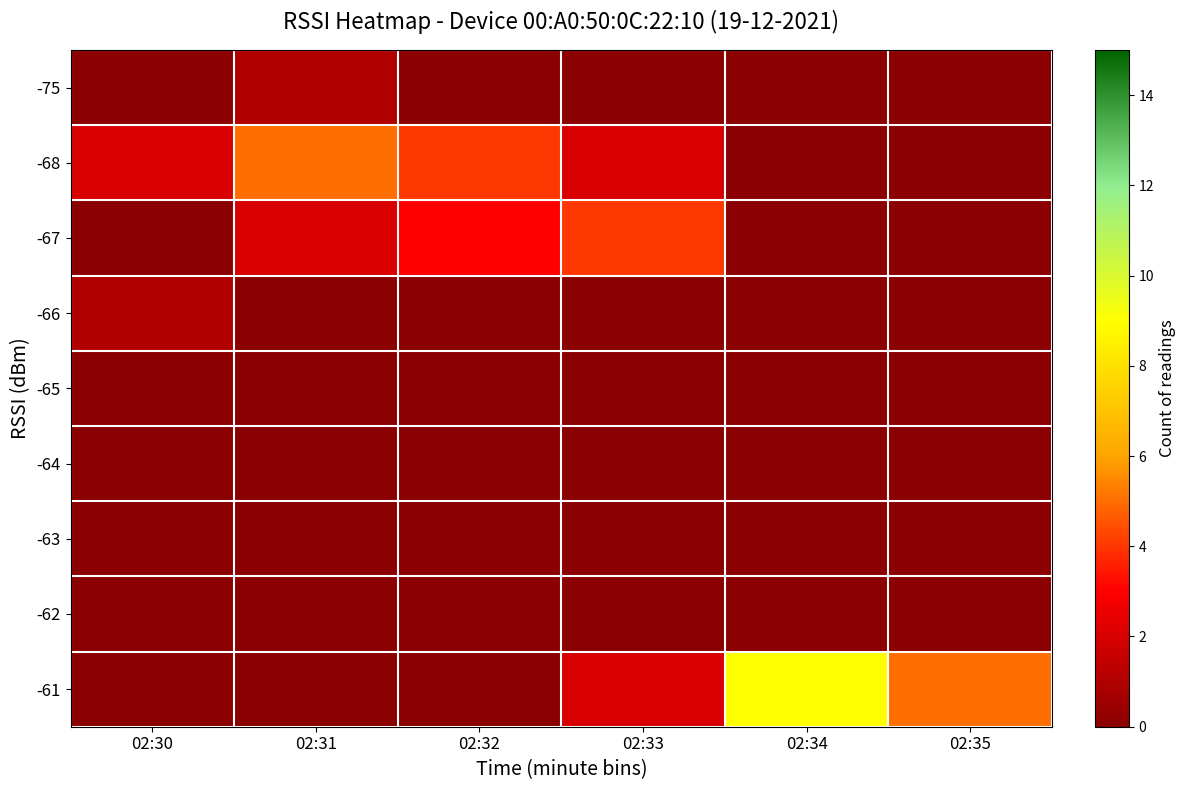

Reading left to right, what are all the values shown in this chart?

-75: 02:30=0	02:31=1	02:32=0	02:33=0	02:34=0	02:35=0
-68: 02:30=2	02:31=5	02:32=4	02:33=2	02:34=0	02:35=0
-67: 02:30=0	02:31=2	02:32=3	02:33=4	02:34=0	02:35=0
-66: 02:30=1	02:31=0	02:32=0	02:33=0	02:34=0	02:35=0
-65: 02:30=0	02:31=0	02:32=0	02:33=0	02:34=0	02:35=0
-64: 02:30=0	02:31=0	02:32=0	02:33=0	02:34=0	02:35=0
-63: 02:30=0	02:31=0	02:32=0	02:33=0	02:34=0	02:35=0
-62: 02:30=0	02:31=0	02:32=0	02:33=0	02:34=0	02:35=0
-61: 02:30=0	02:31=0	02:32=0	02:33=2	02:34=9	02:35=5